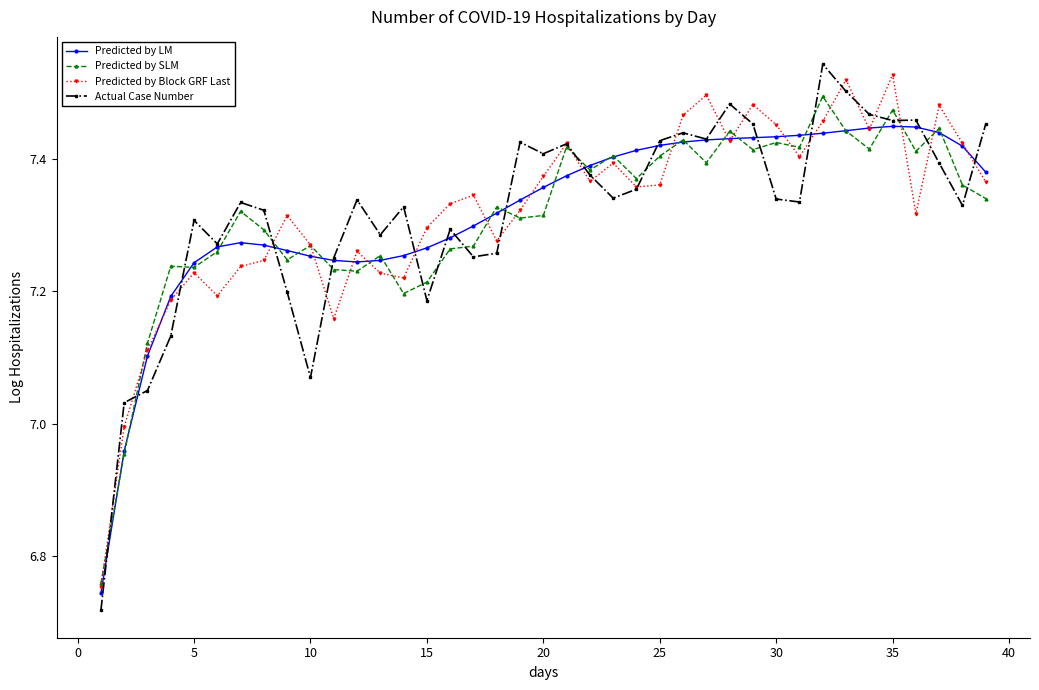

How many data points in Predicted by Block GRF Last are above 7?

37